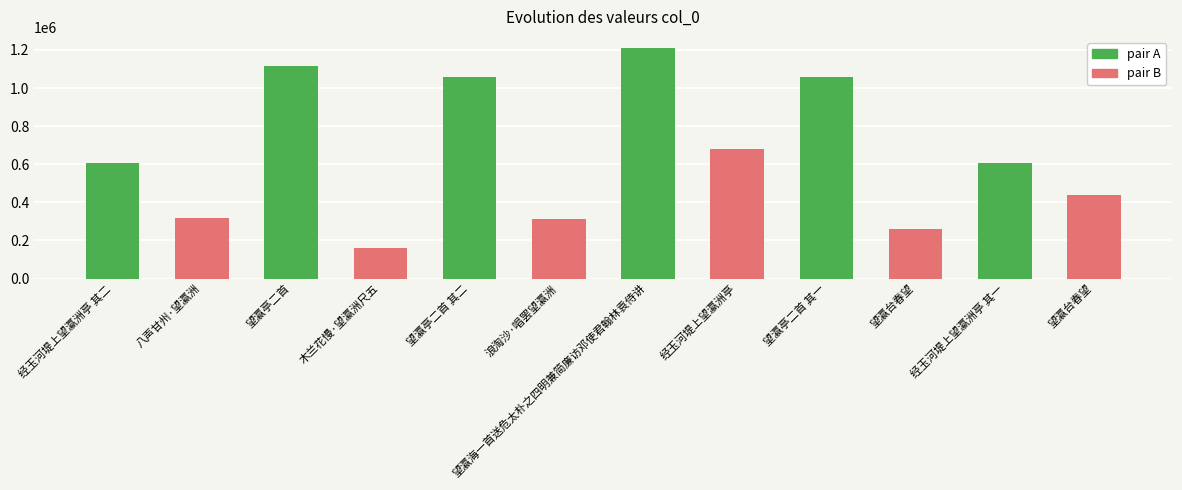

Between 经玉河堤上望瀛洲亭 其二 and 望瀛亭二首 其一, which is larger?

望瀛亭二首 其一